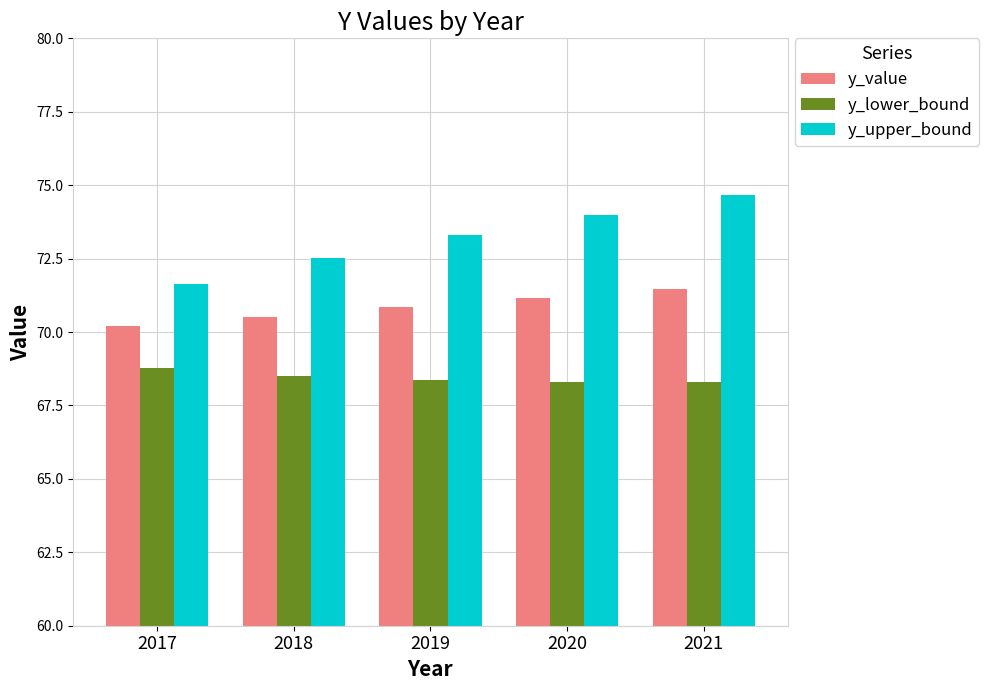

What is the spread (max minus min) of values at 2017?

2.8